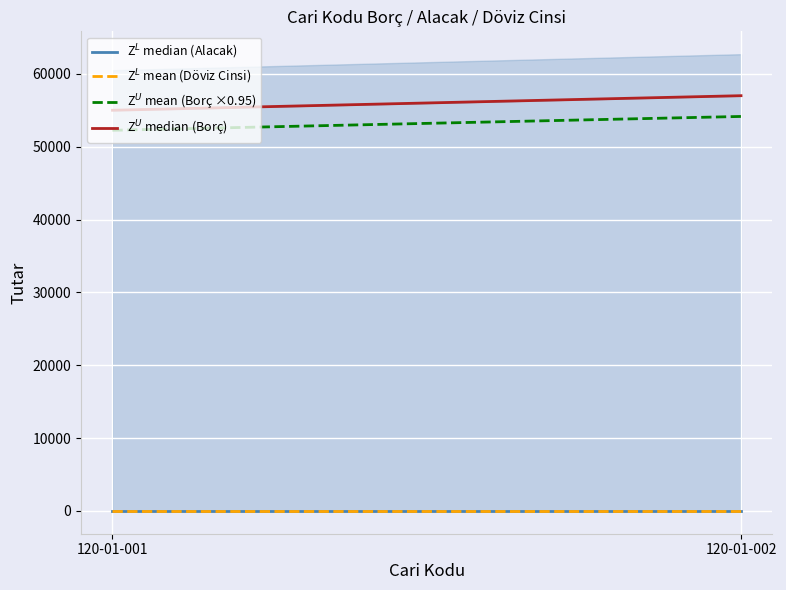

Which category has the highest value across all series?

120-01-002